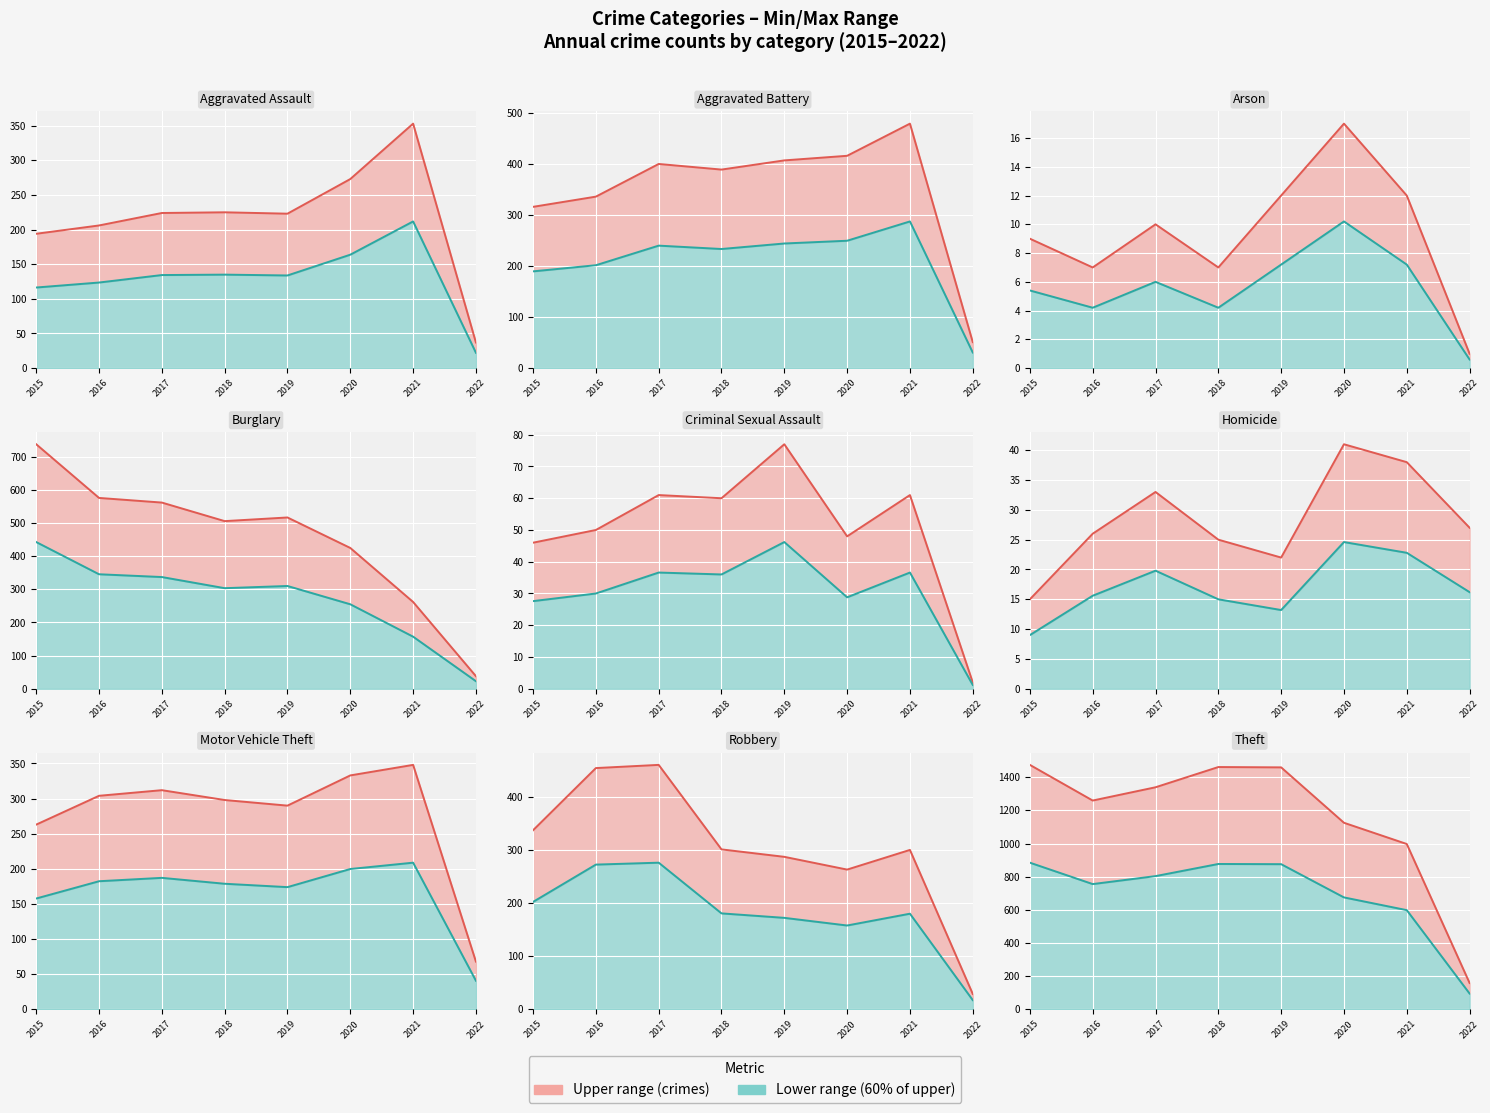

The Lower series shows 1260.9 at 2017. True or false?

False